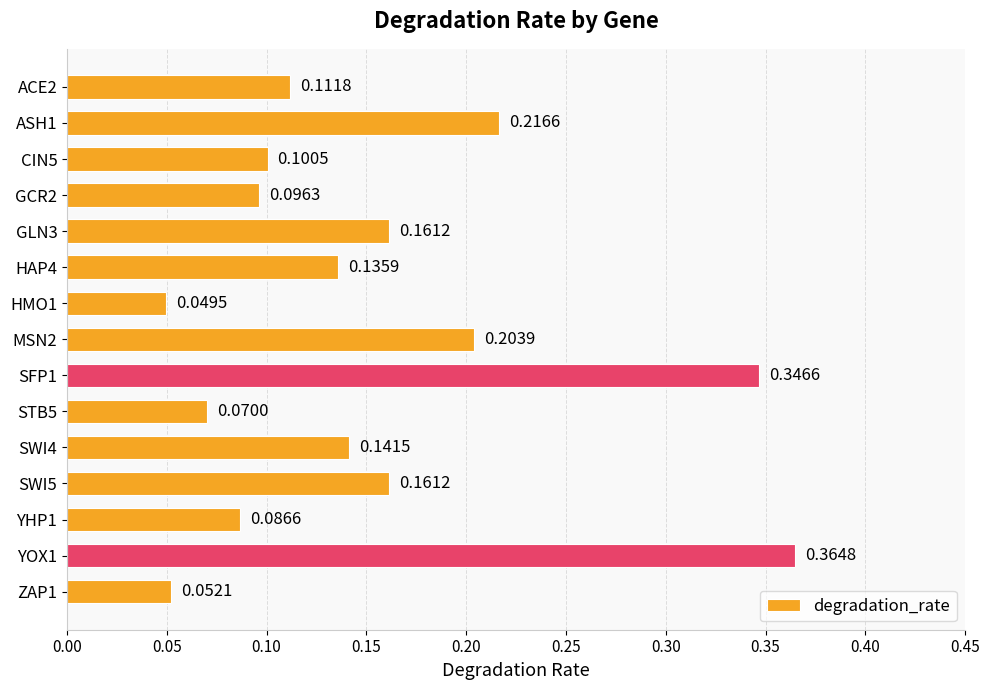

What is the sum of all values?

2.3